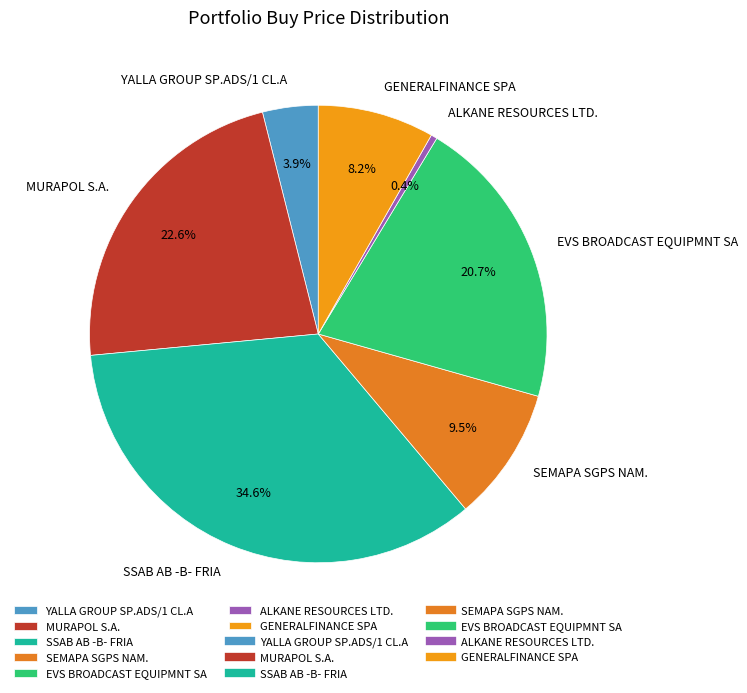

What is the smallest slice in the pie chart?

ALKANE RESOURCES LTD.